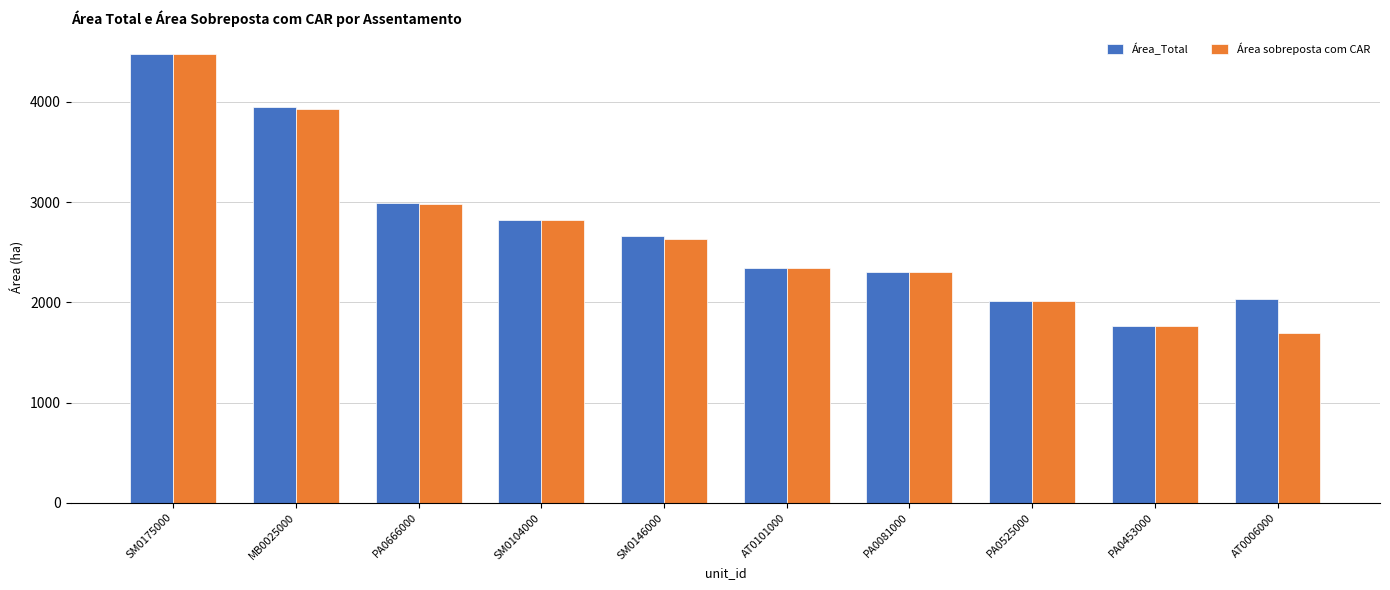

Is the value of Área sobreposta com CAR at SM0175000 greater than the value of Área_Total at PA0525000?

Yes